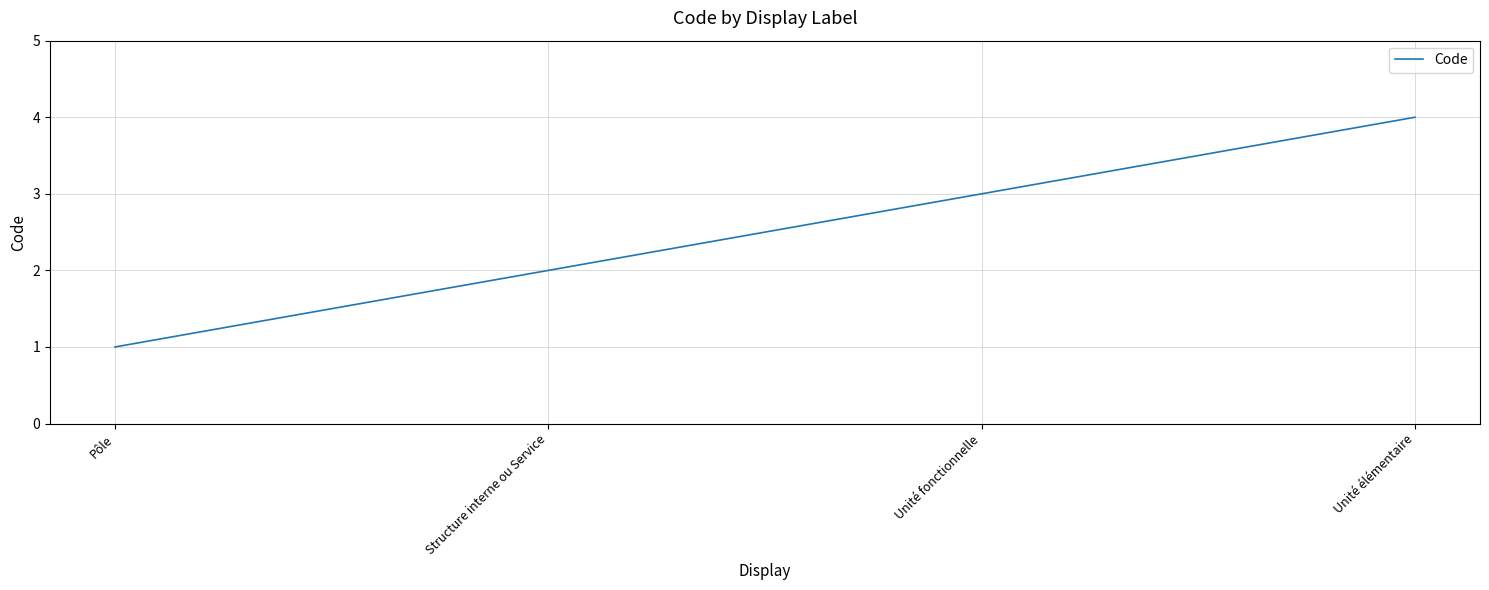

What is the difference between the values at Pôle and Structure interne ou Service?

1